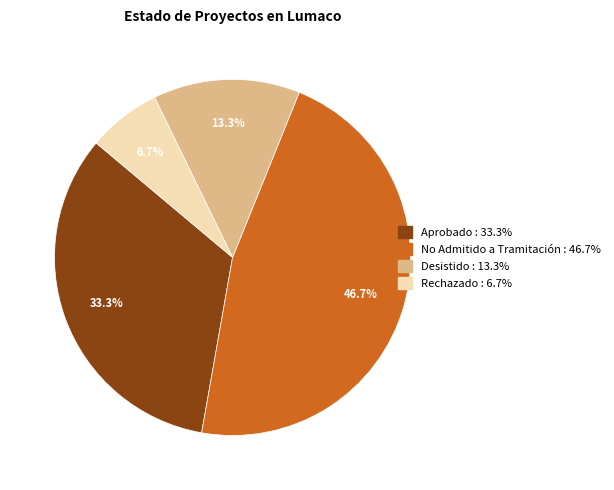

What is the total percentage of Aprobado and Rechazado?

40.0%